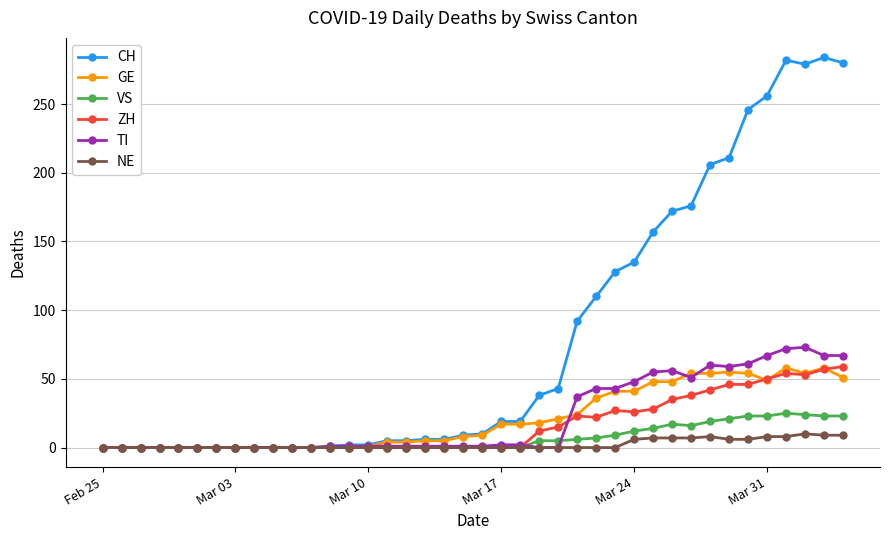

Which series has the largest range (max minus min)?

CH